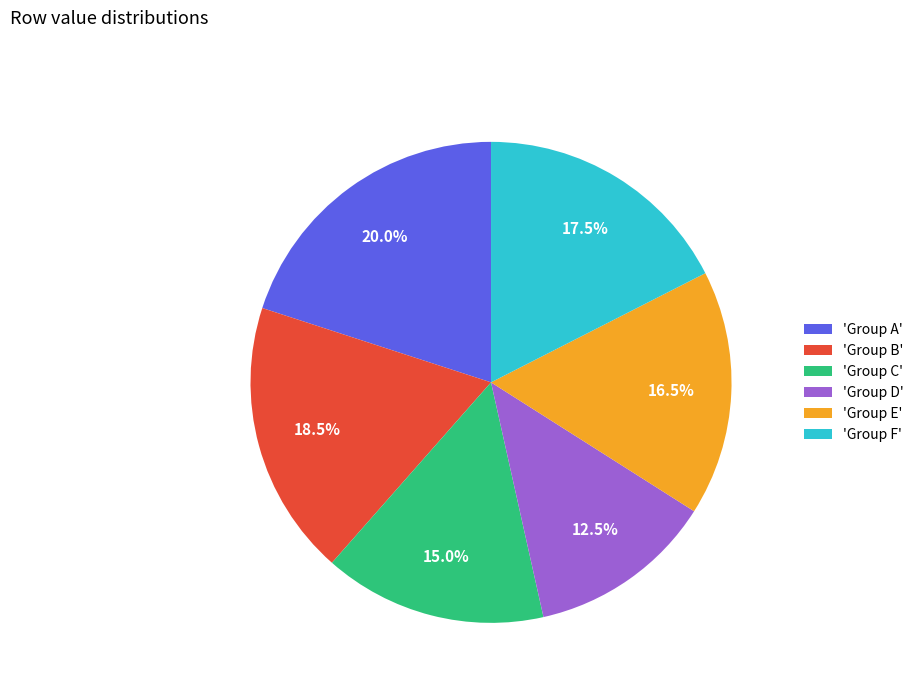

Approximately how many times larger is the value at 'Group C' compared to 'Group E'?

0.9